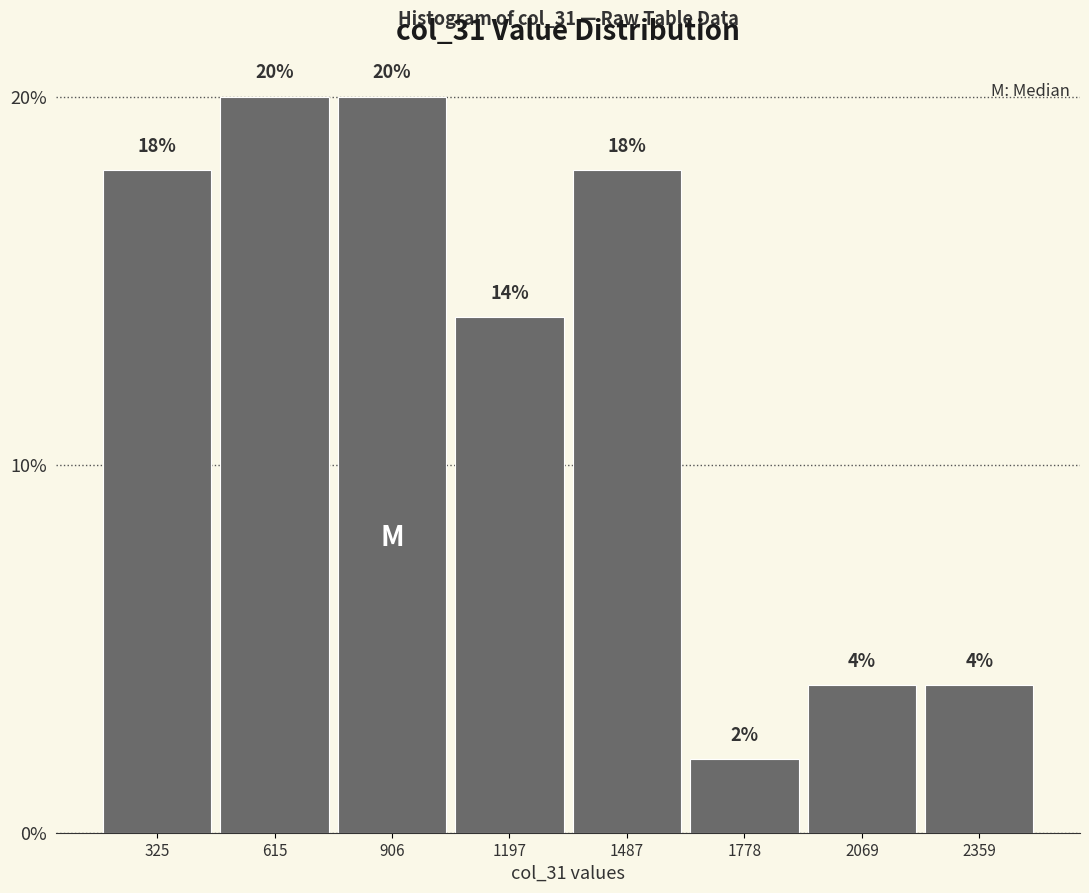

How tall is the bar that spans 2200 to 2500 on the x-axis? The bar edges are not printed on the chart, so give them approximately, as read against the axis.

4